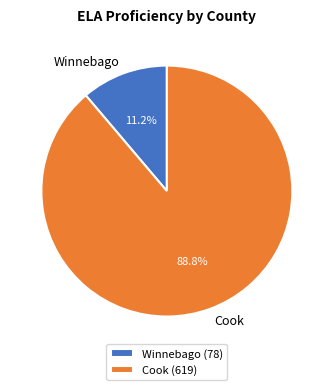

What percentage do Cook and Winnebago together represent?

100.0%